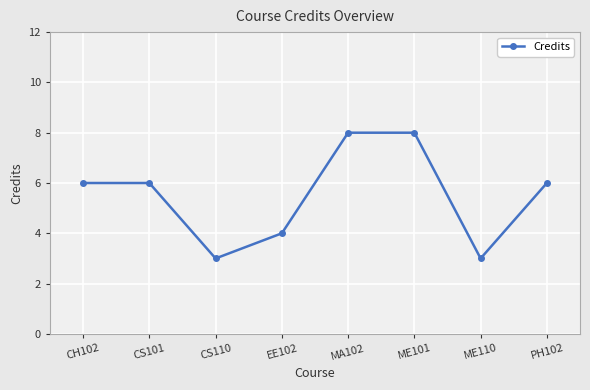

The value at PH102 is 8. True or false?

False